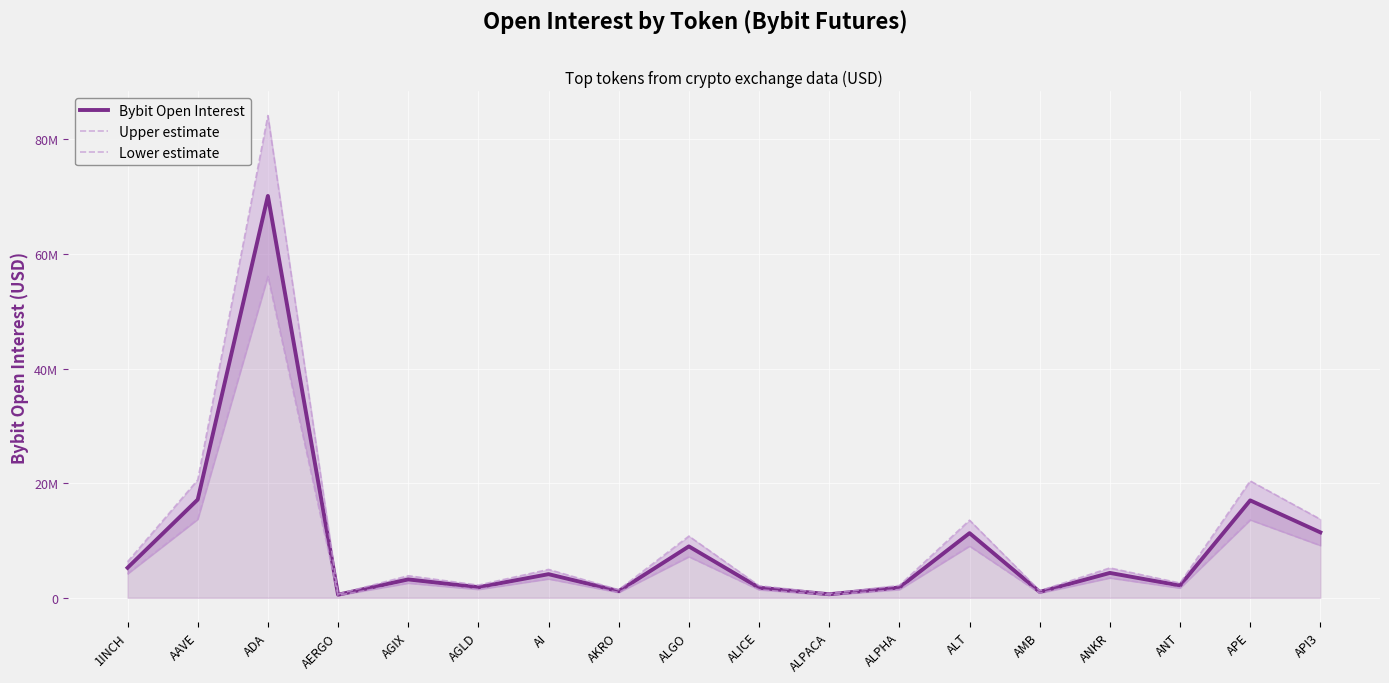

How many interior local valleys does the Lower estimate series have?

6